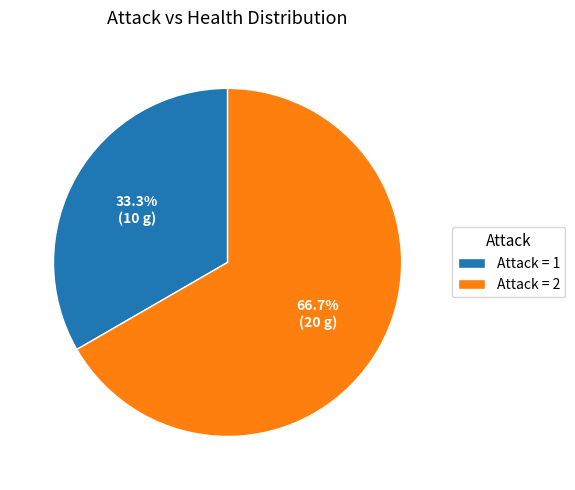

Does any single category account for the majority?

Yes